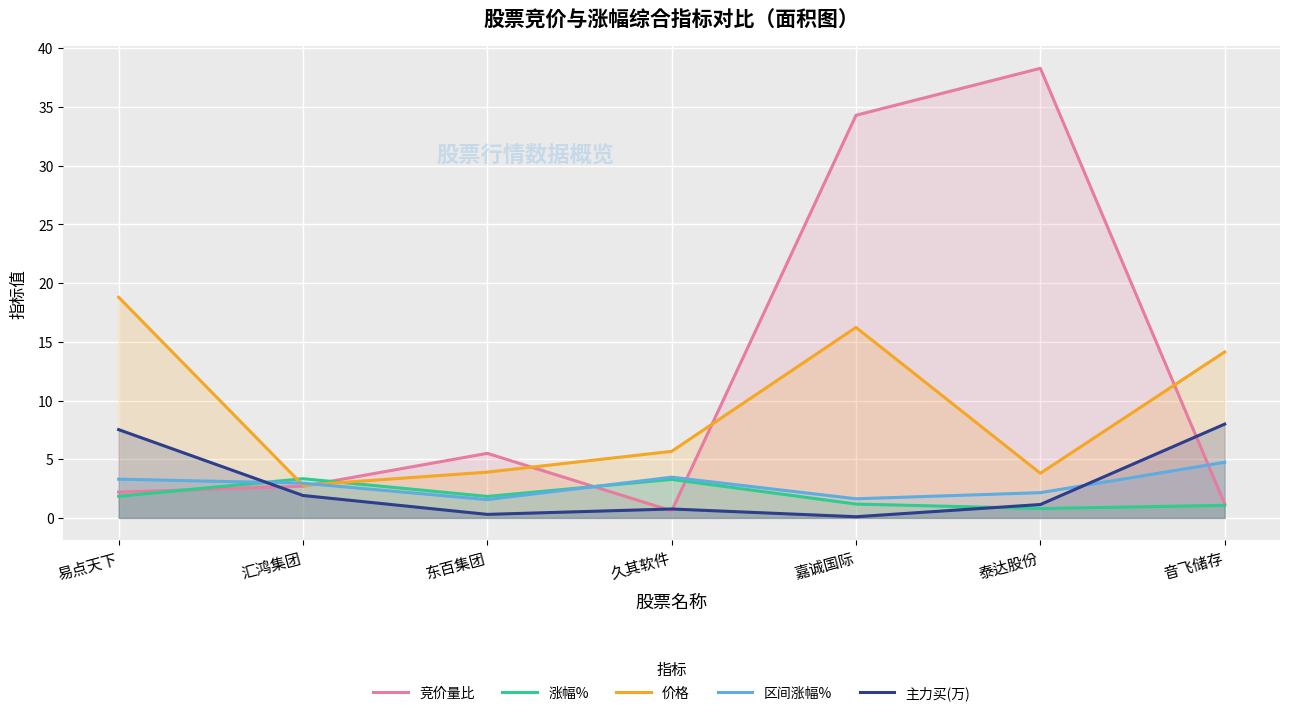

Which series ends up on top after the final intersection of 竞价量比 and 区间涨幅%?

区间涨幅%